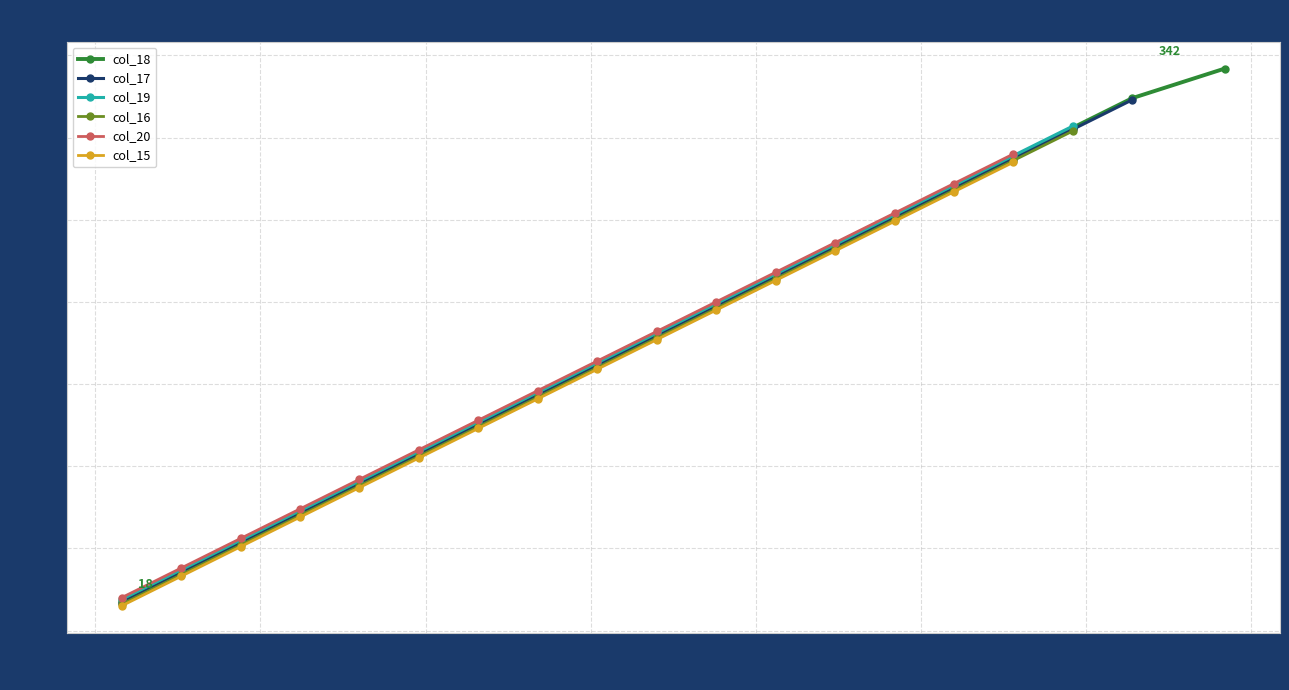

True or false: col_18 has more than 2 interior local peaks.

False